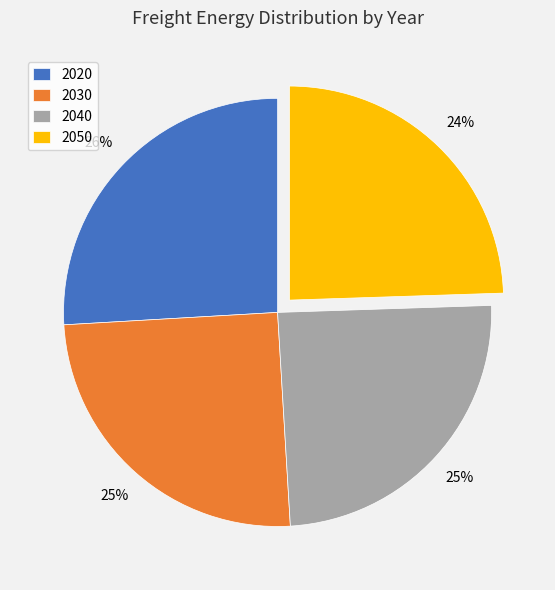

Which has a higher value, 2050 or 2020?

2020